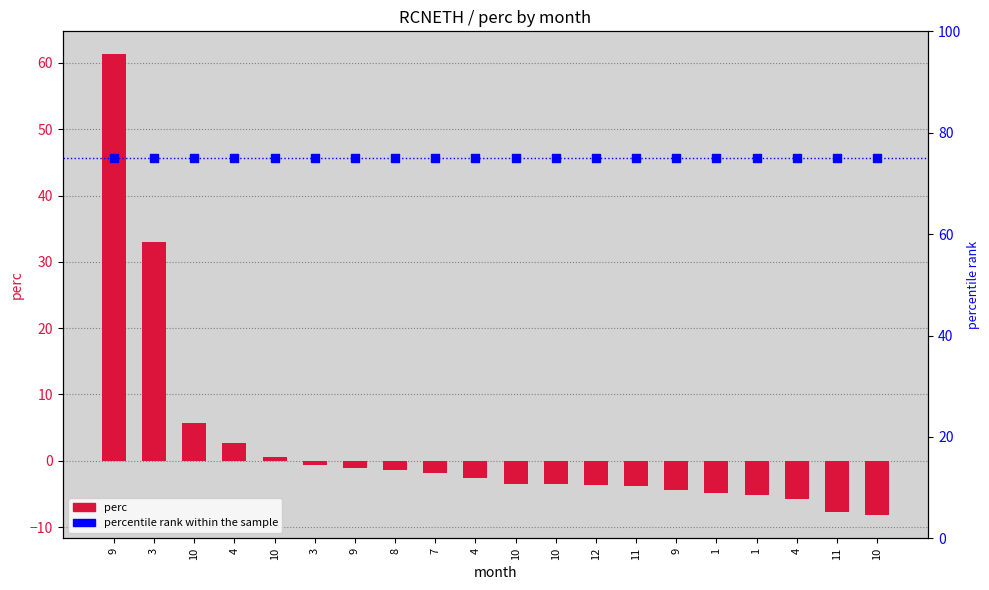

What are all the series names shown in the legend?

perc, percentile rank within the sample